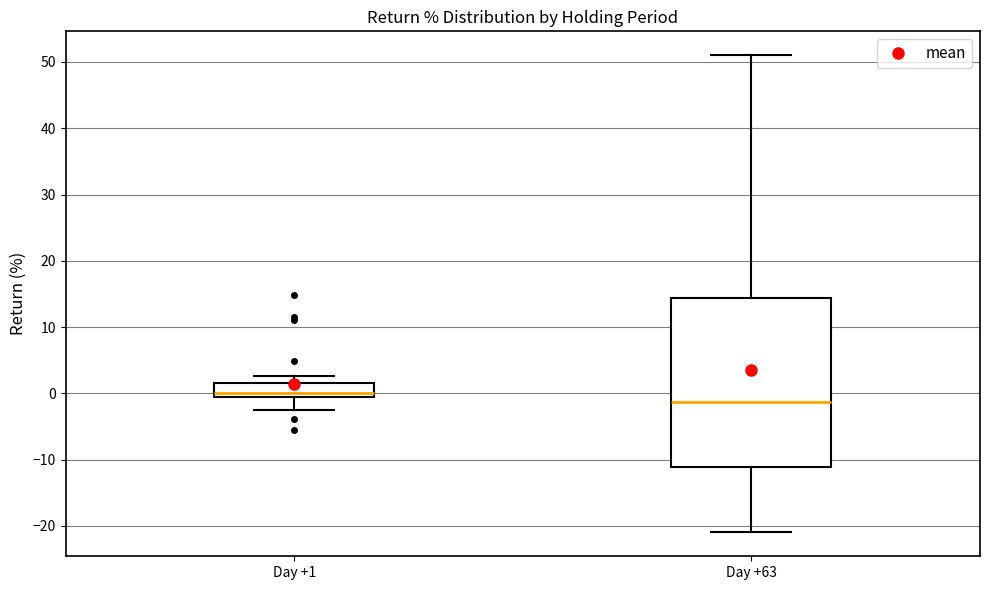

Reading left to right, read every box against the y-axis: the position of its median line, the range the box covers, and the ends of its whiskers. The values are not printed on the chart, so give them approximately, as read against the axis.

Day +1: median 0 (just above the box's lower edge), box 0 to 2, whiskers -3 to 3
Day +63: median -1, box -11 to 14, whiskers -21 to 51